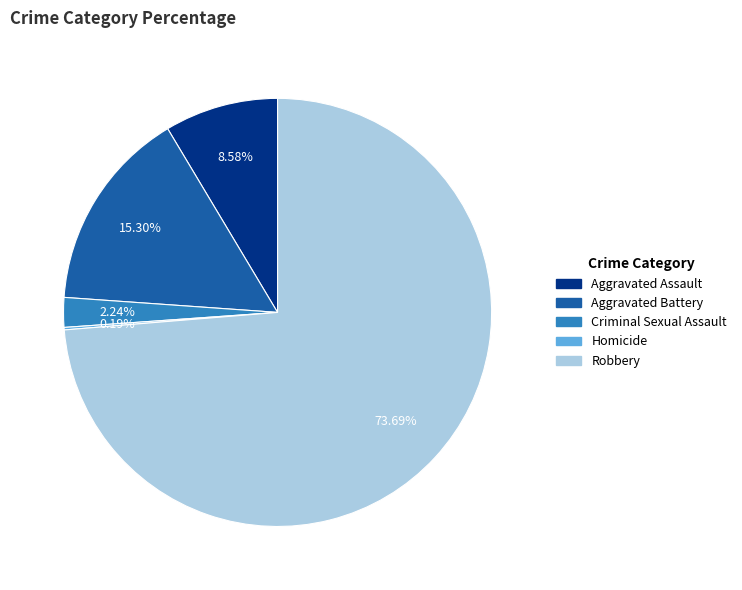

Which slice represents more than half of the pie?

Robbery